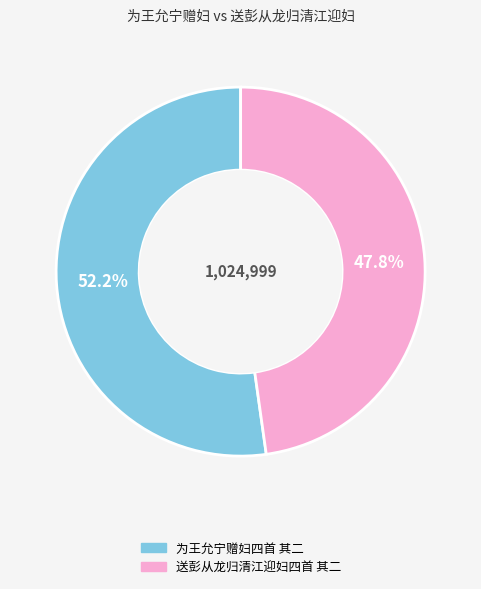

What is the smallest slice in the pie chart?

送彭从龙归清江迎妇四首 其二